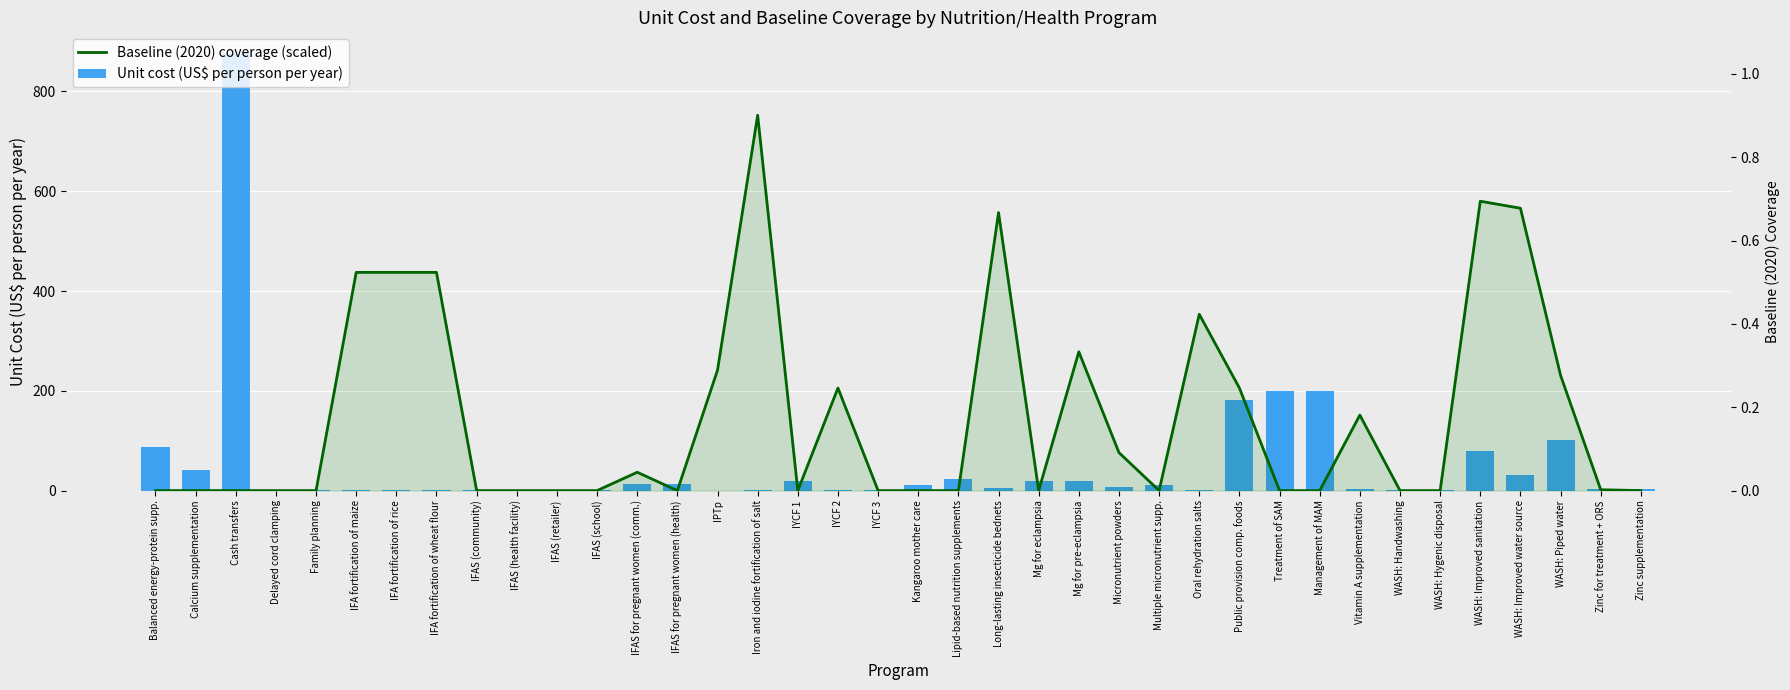

The Unit cost (US$ per person per year) series shows 0.9 at WASH: Hygenic disposal. True or false?

True